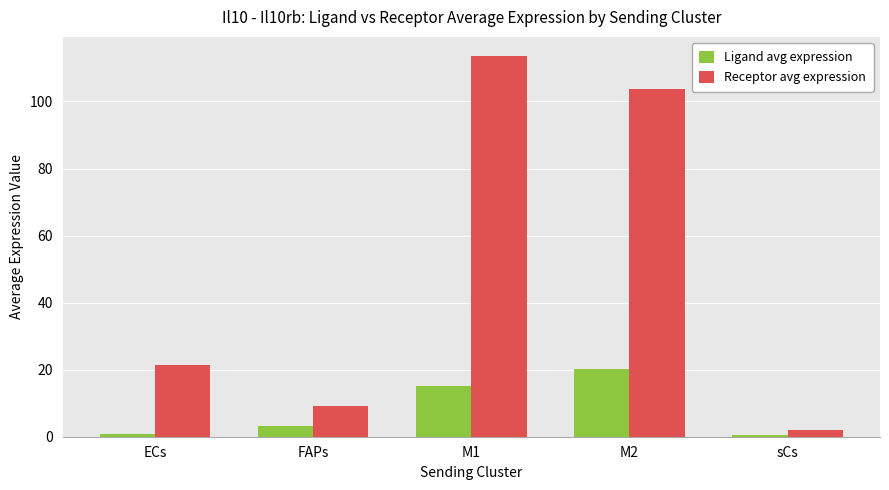

At which category is the sum across all series the highest?

M1